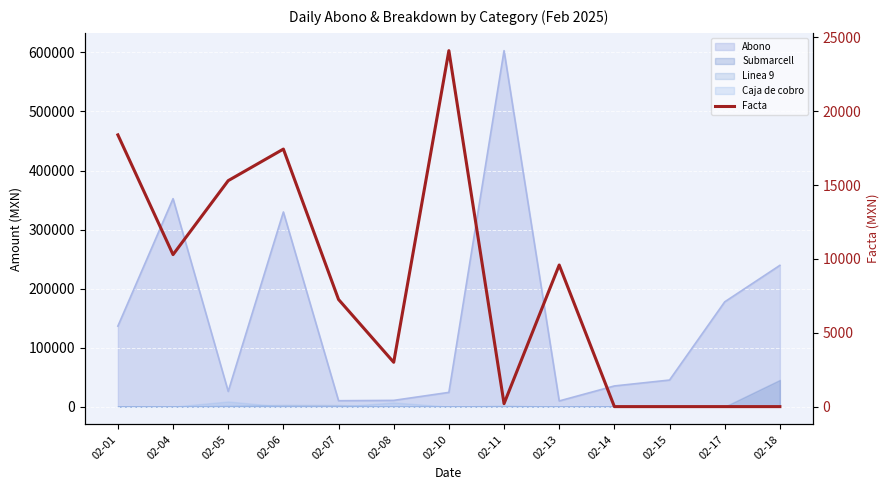

Reading left to right, extract all data points from this chart.

18396.2	10290.0	15297.3	17434.4	7254.0	2999.8	24097.9	200.0	9585.6	0.0	0.0	0.0	0.0